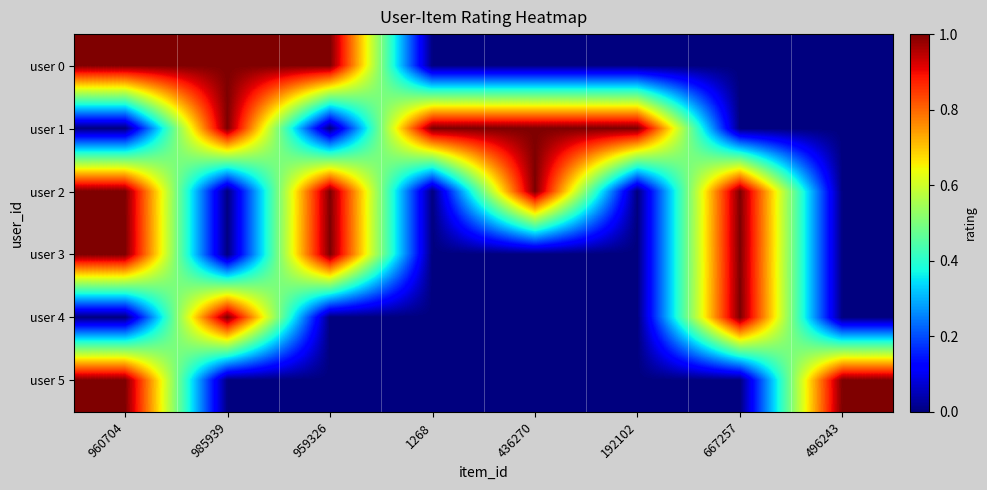

List the series in order of their peak value, lowest first.

user 0, user 1, user 2, user 3, user 4, user 5